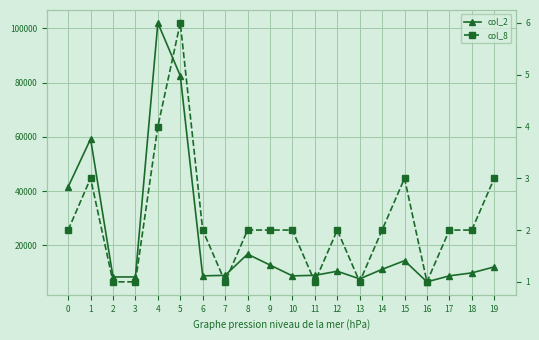

The value of col_8 at 19 is 3. True or false?

True